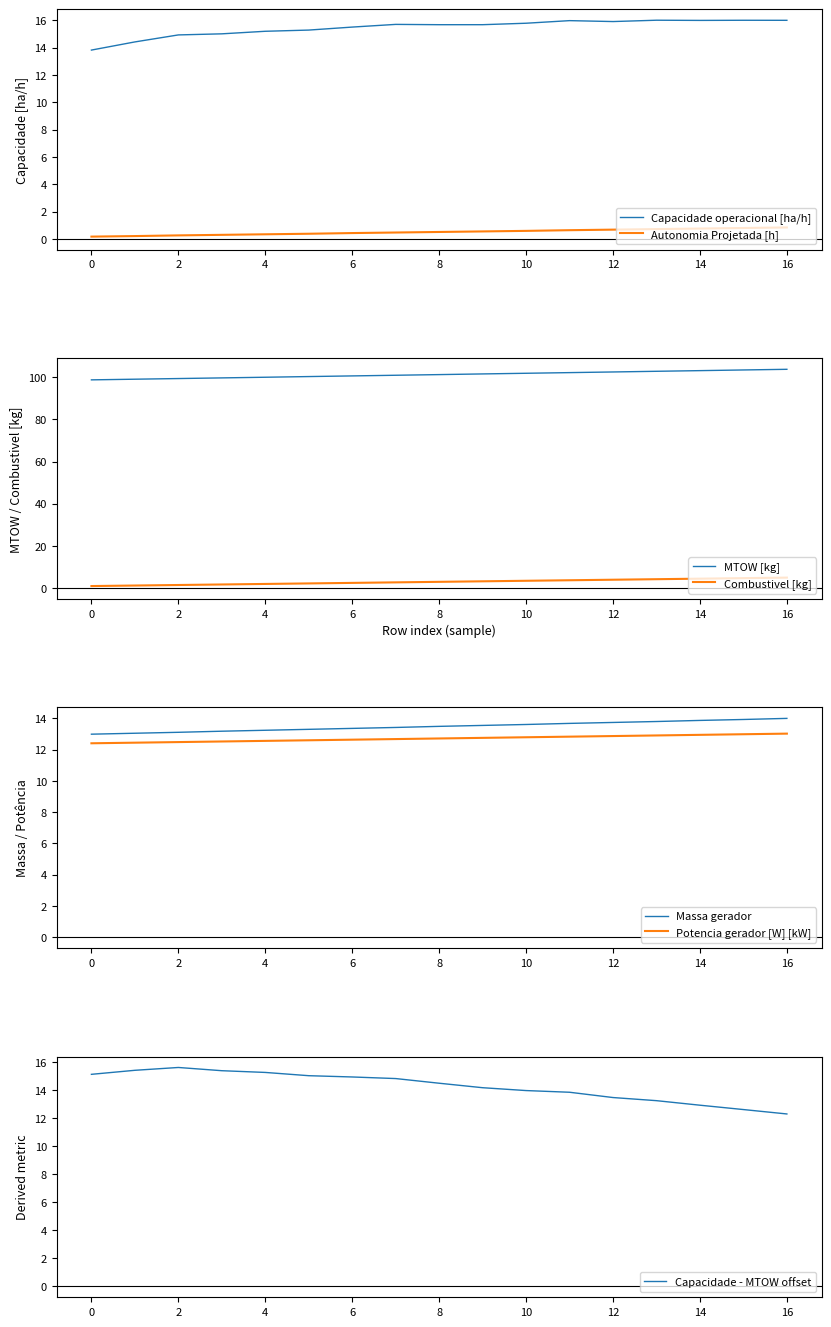

What is the highest value of the Massa gerador series?

14.0